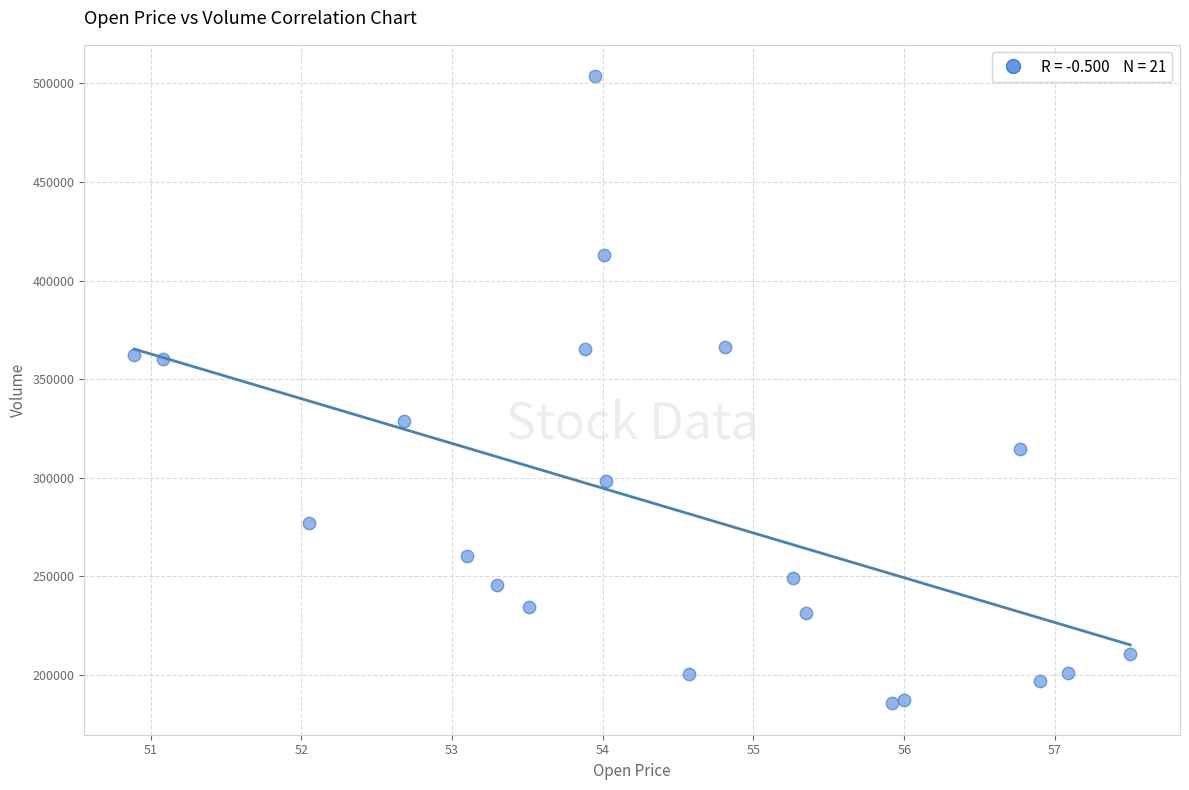

What is the range of Y values (max minus min)?

317942.9